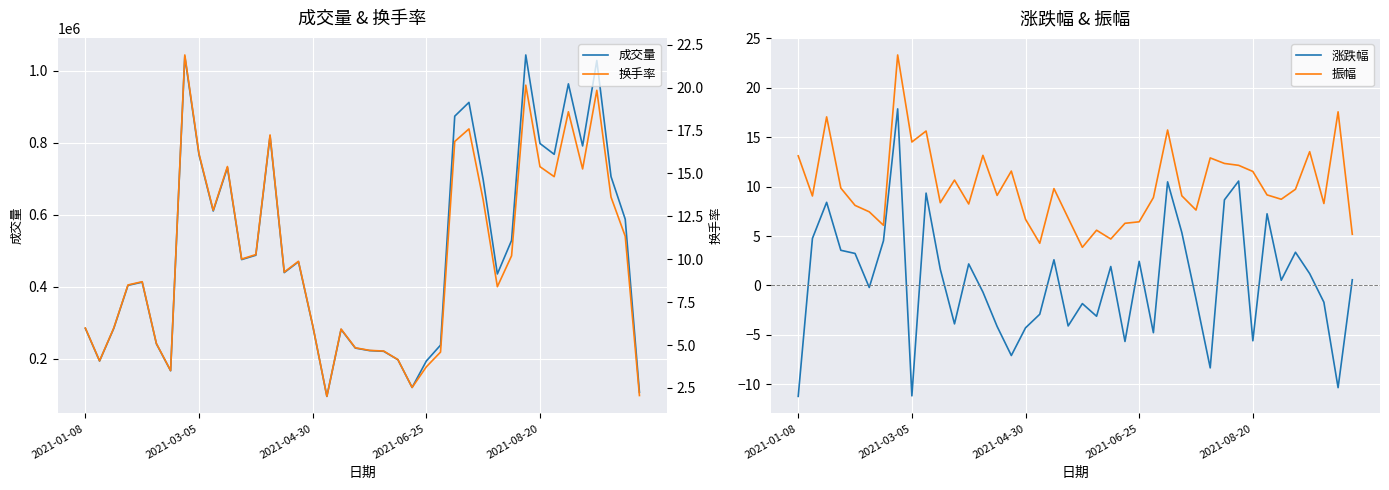

Read the 换手率 value at 25.

4.6